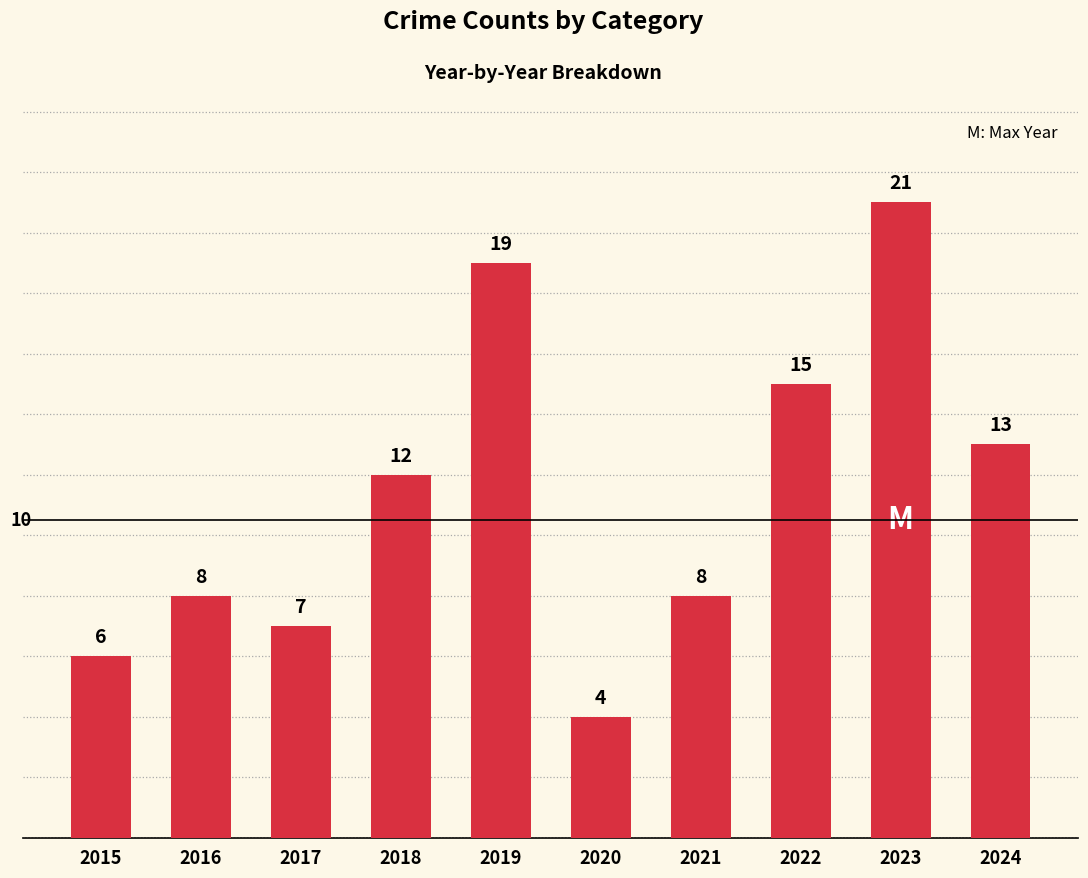

At which category does the chart reach its minimum across all series?

2020